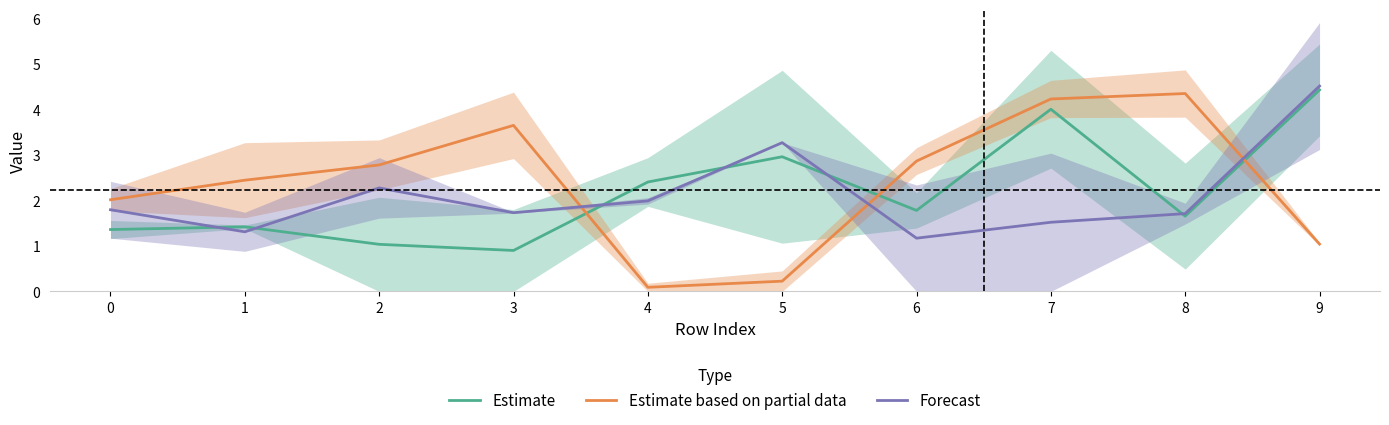

The value of Estimate at 9 is 6.8. True or false?

False